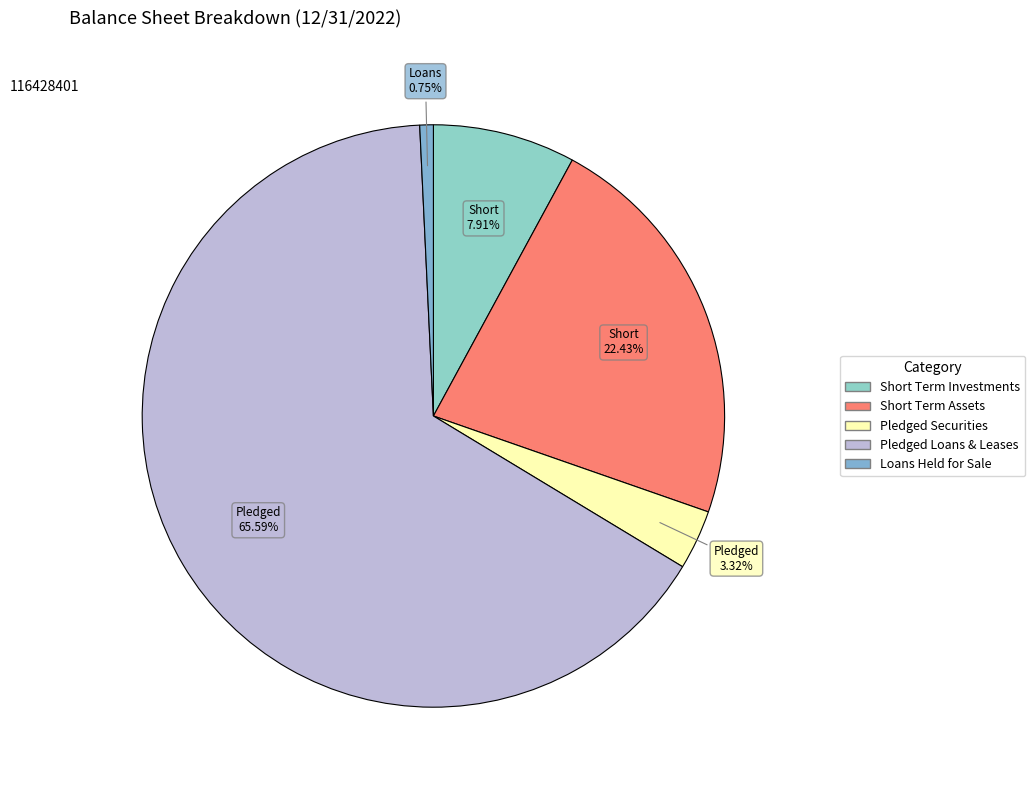

Rank the categories by value from highest to lowest.

Pledged Loans & Leases, Short Term Assets, Short Term Investments, Pledged Securities, Loans Held for Sale